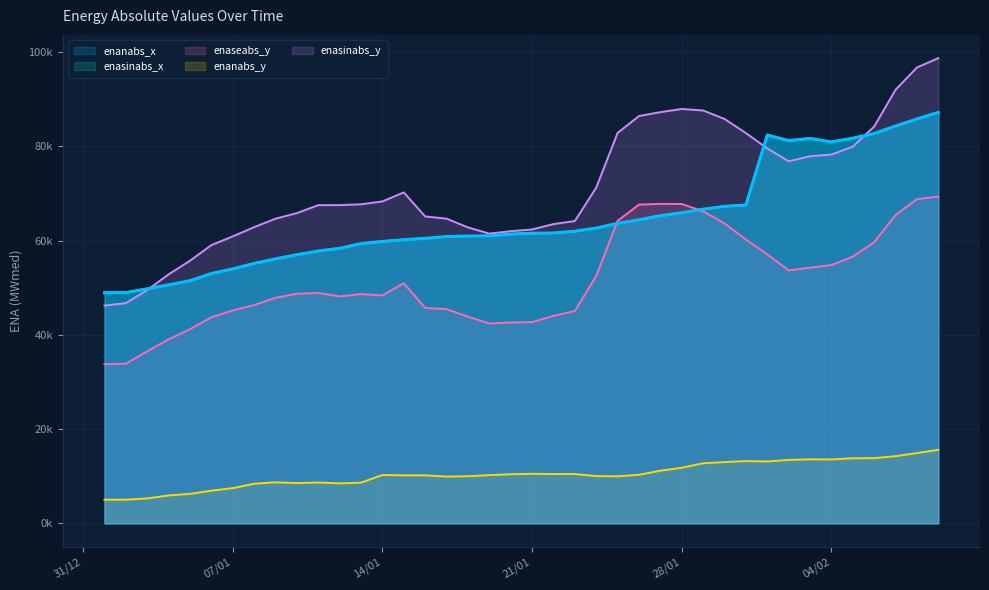

Reading left to right, extract all data points from this chart.

enanabs_x: 48945	48978	49773	50621	51489	53020	53999	55167	56129	57016	57802	58376	59379	59832	60199	60485	60871	60981	61020	61397	61573	61626	61997	62667	63668	64419	65296	65912	66677	67275	67567	82412	81223	81704	80949	81748	82730	84329	85820	87224
enasinabs_x: 48945	48978	49773	50621	51489	53020	53999	55167	56129	57016	57802	58376	59379	59832	60199	60485	60871	60981	61020	61397	61573	61626	61997	62667	63668	64419	65296	65912	66677	67275	67567	82412	81223	81704	80949	81748	82730	84329	85820	87224
enaseabs_y: 33775	33894	36513	39056	41204	43738	45186	46331	47874	48735	48897	48165	48657	48372	50968	45735	45466	43859	42423	42637	42715	44031	45074	52486	64204	67655	67809	67776	66227	63654	60241	57093	53689	54264	54809	56612	59660	65450	68796	69369
enanabs_y: 5025	5023	5293	5922	6254	6950	7468	8408	8712	8546	8670	8489	8635	10270	10195	10193	9926	10003	10230	10427	10517	10464	10468	10039	9986	10305	11181	11802	12757	13007	13224	13140	13466	13600	13566	13818	13837	14256	14924	15597
enasinabs_y: 46229	46733	49517	52850	55736	59063	60904	62863	64662	65843	67534	67539	67720	68325	70239	65127	64671	62809	61494	62008	62380	63517	64164	71254	82874	86449	87272	87945	87626	85831	82832	79574	76846	77911	78267	79958	84223	92016	96747	98730